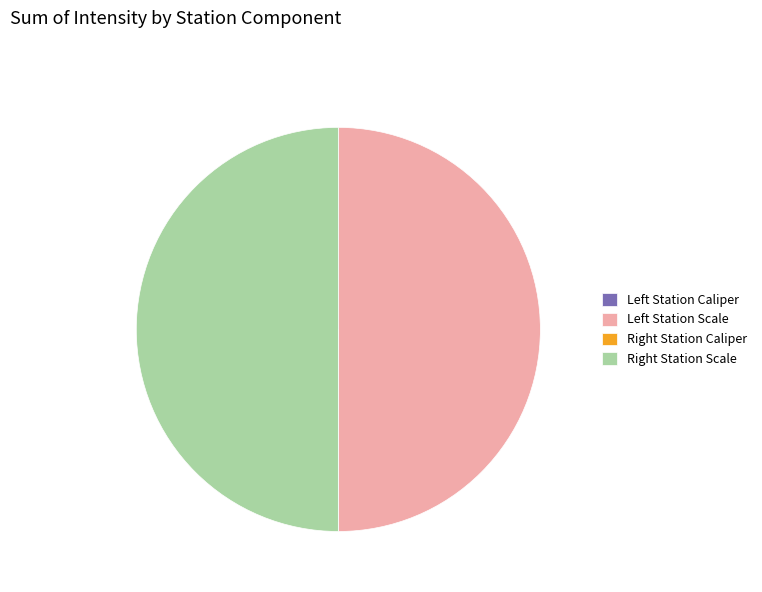

How many segments does this pie chart have?

4